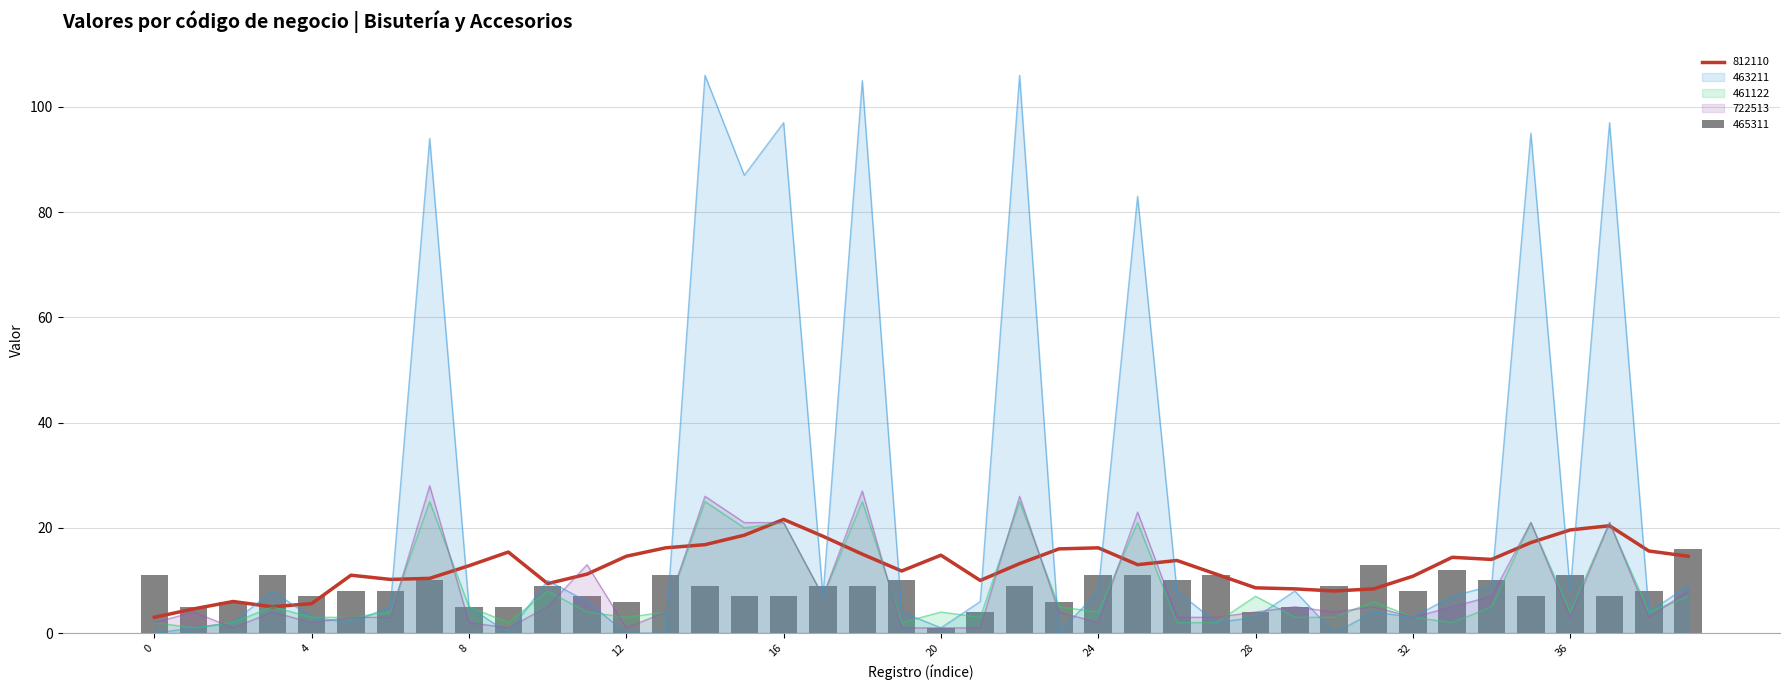

True or false: 465311 has a value of 4 at 16.

False